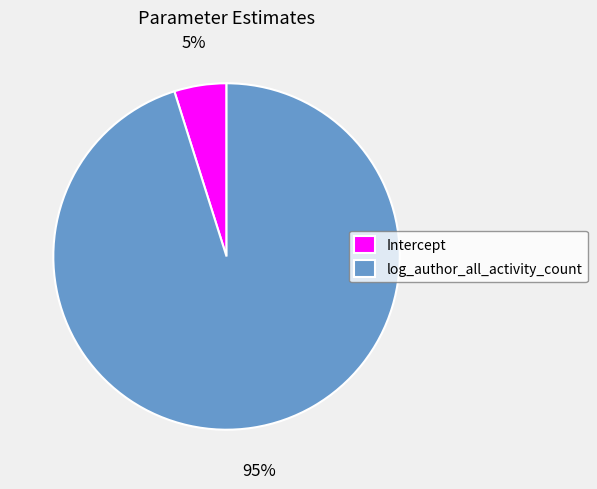

Count the number of slices in the pie.

2